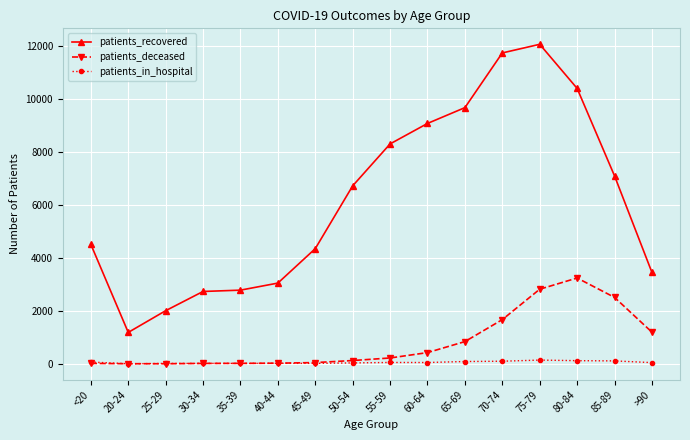

True or false: patients_recovered and patients_deceased intersect in this chart.

False